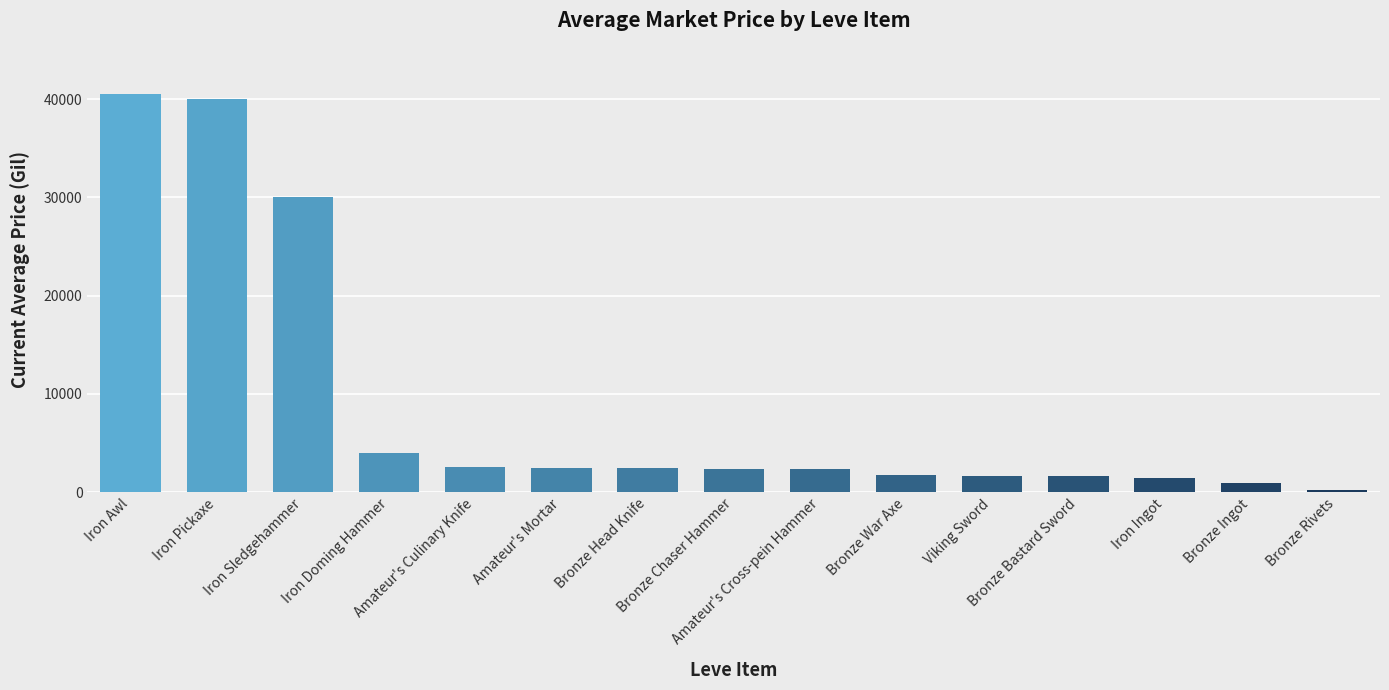

Count the number of categories in the chart.

15